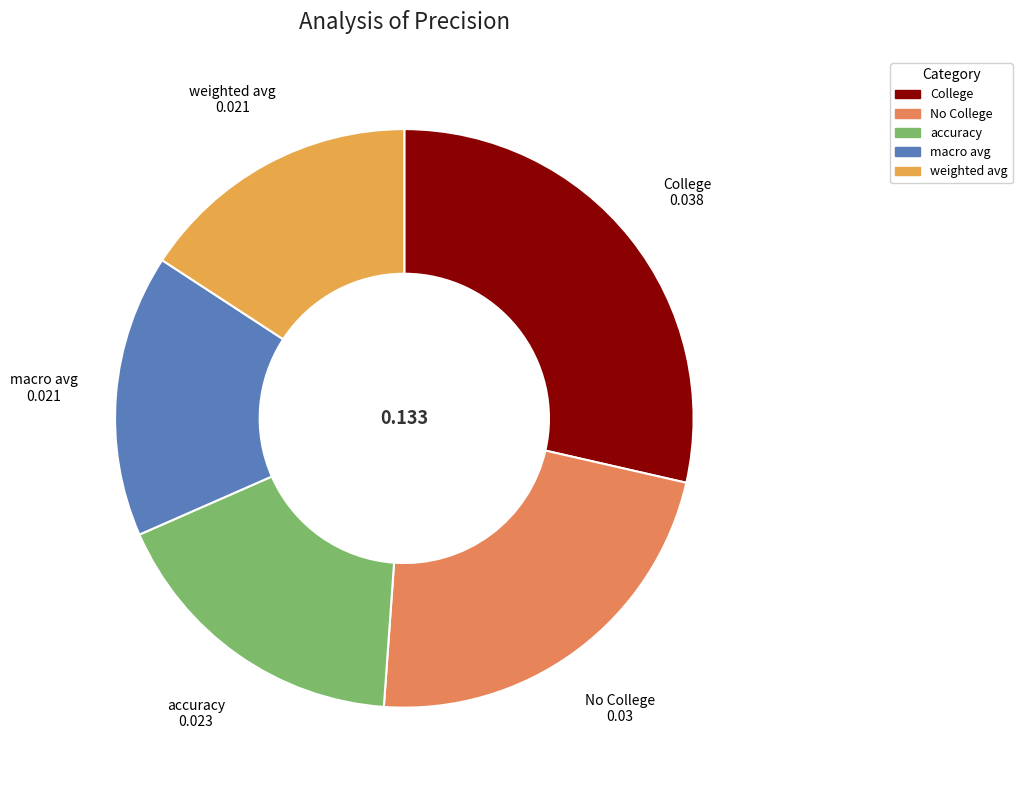

Which slice is the largest?

College